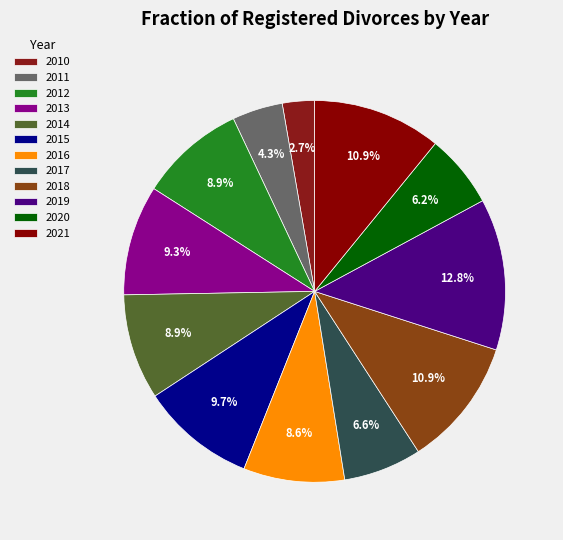

The 2018 slice represents 11% of the pie. True or false?

True